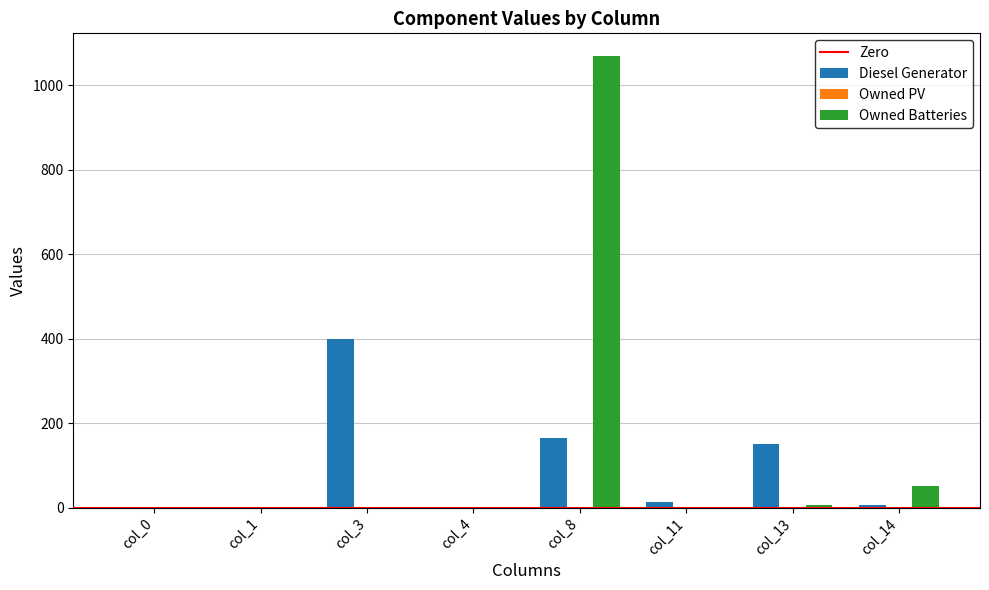

What is the sum of all Diesel Generator values?

736